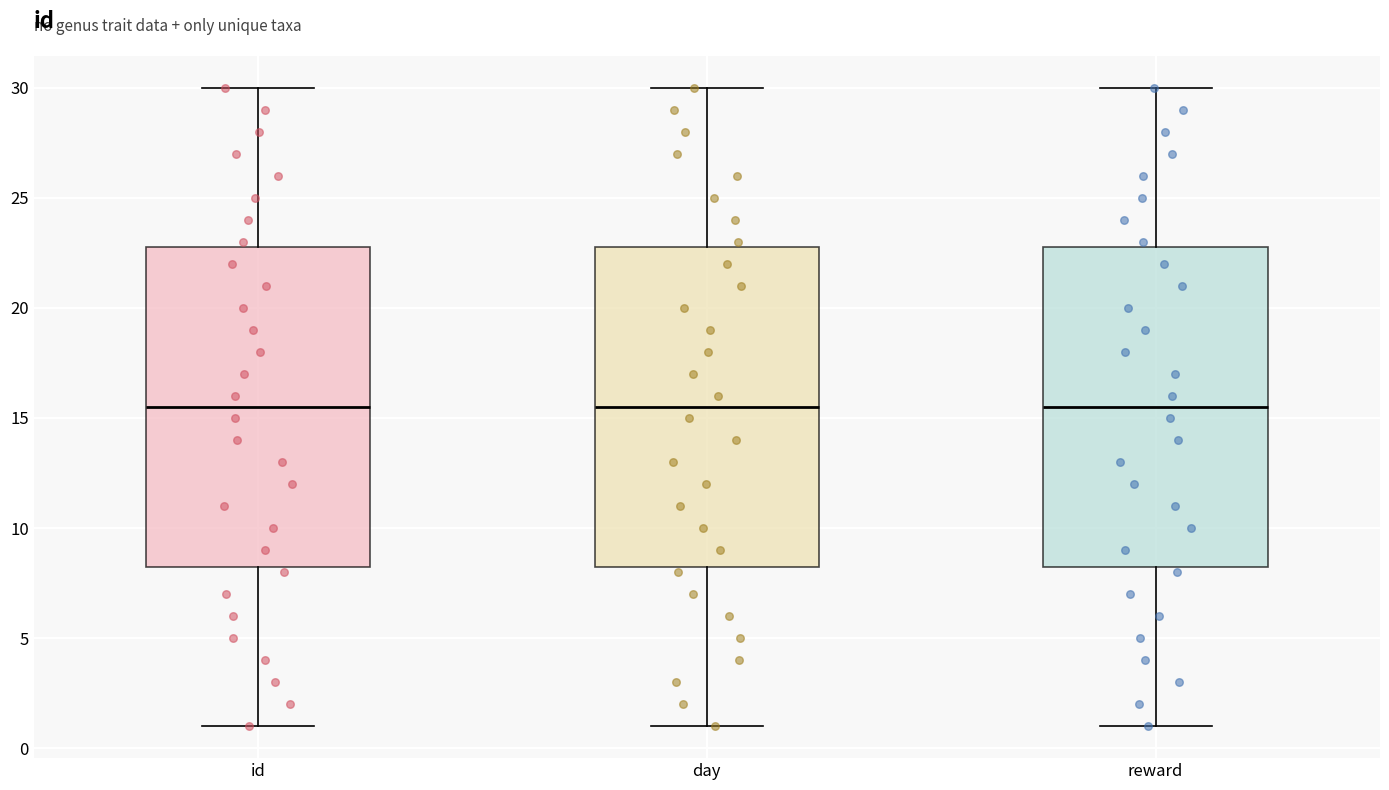

Where does the lower whisker of the box for day end on the y-axis? The values are not printed on the chart, so give them approximately, as read against the axis.

1.0